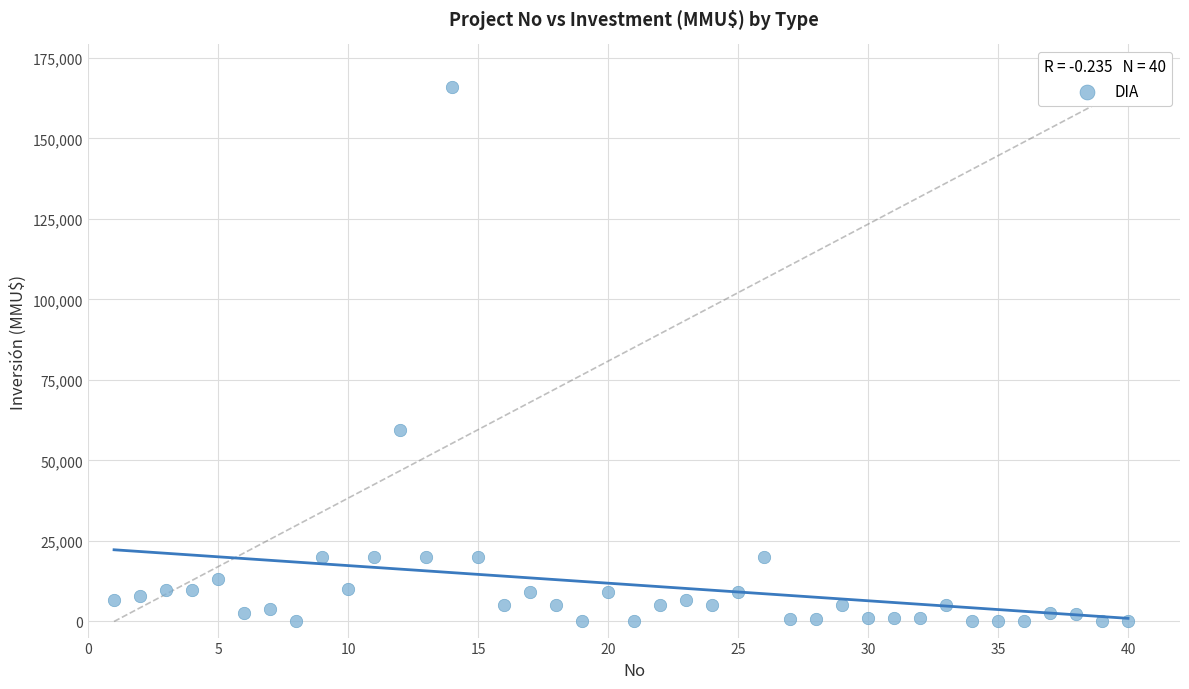

What Y value in the scatter plot is closest to 82955?

59482